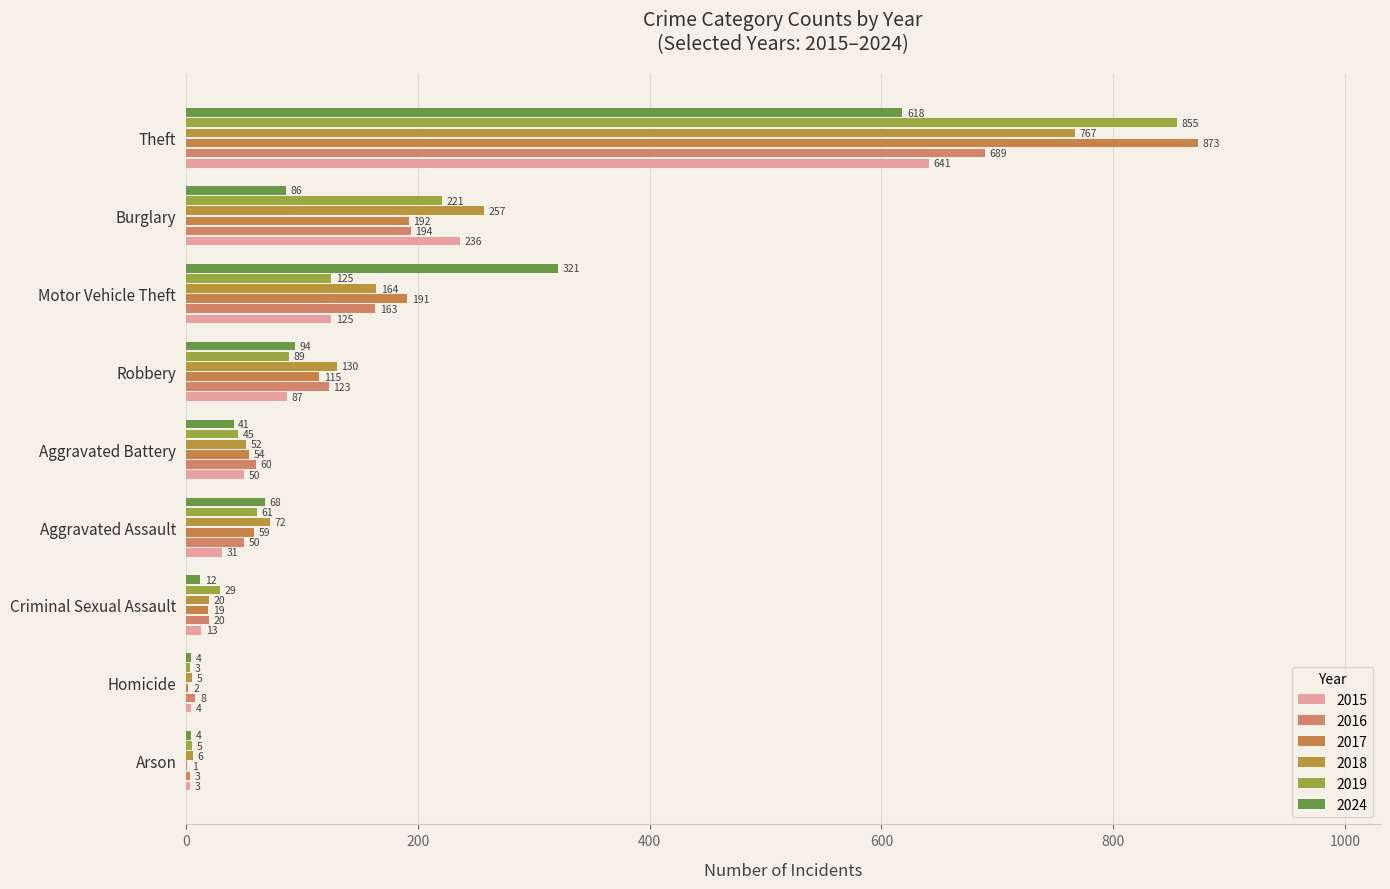

What is the average value of the 2019 series?

159